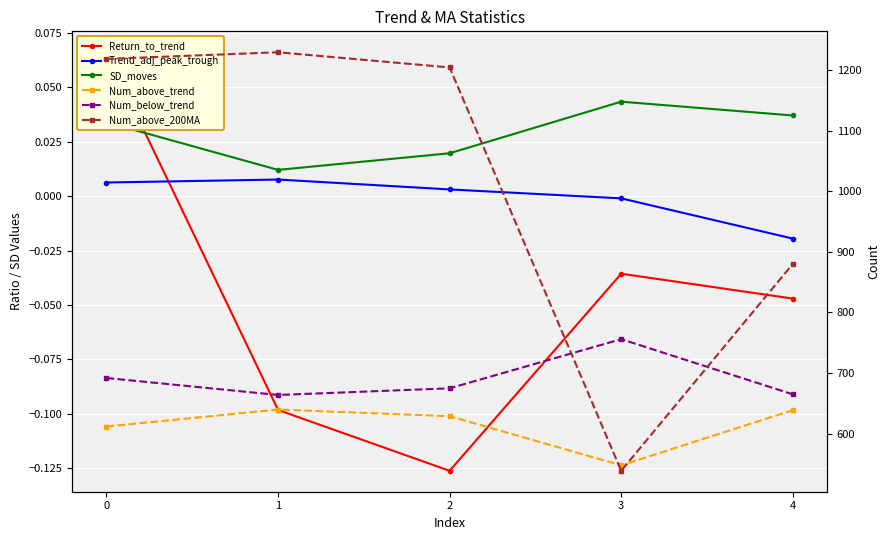

Which label corresponds to the largest value in the chart?

1